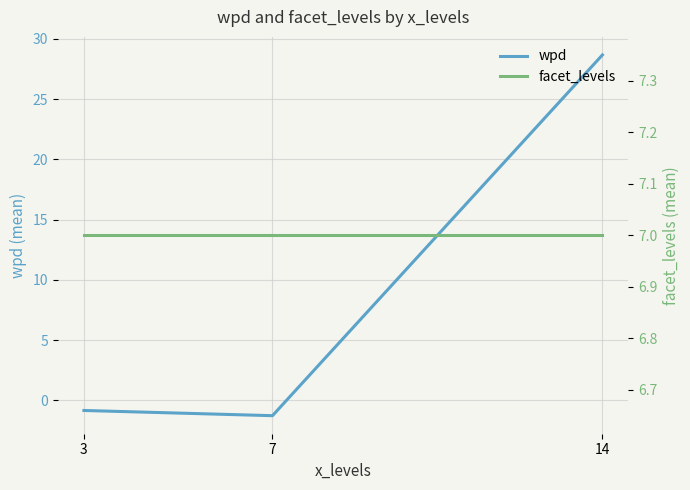

What is the difference between the wpd values at 14 and 7?

30.0